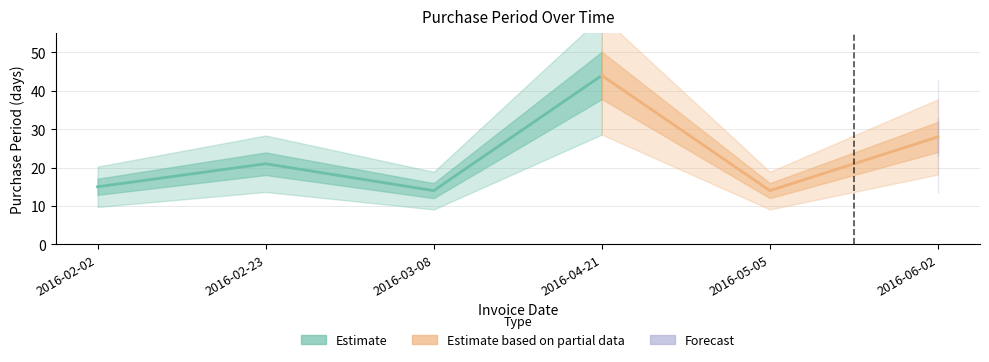

The chart shows a value of 13 at 2016-02-23. True or false?

False